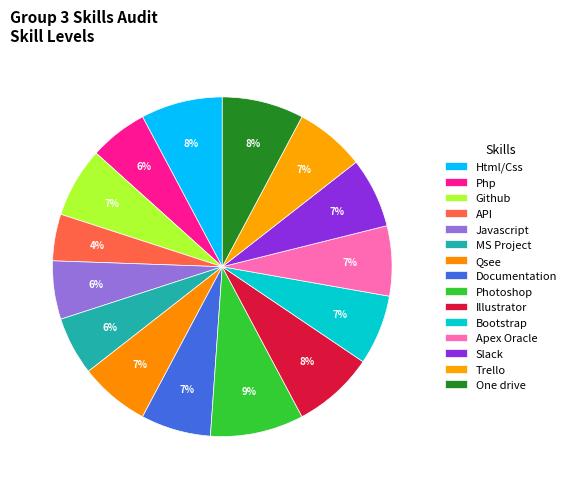

To the nearest percent, what portion does Apex Oracle represent?

7%